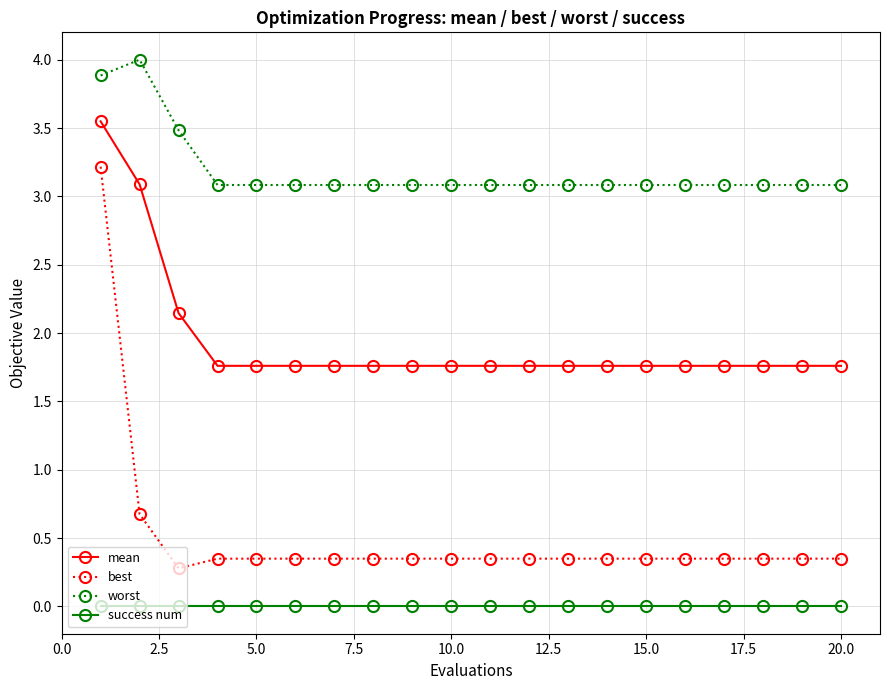

Does the chart have visible grid lines?

Yes